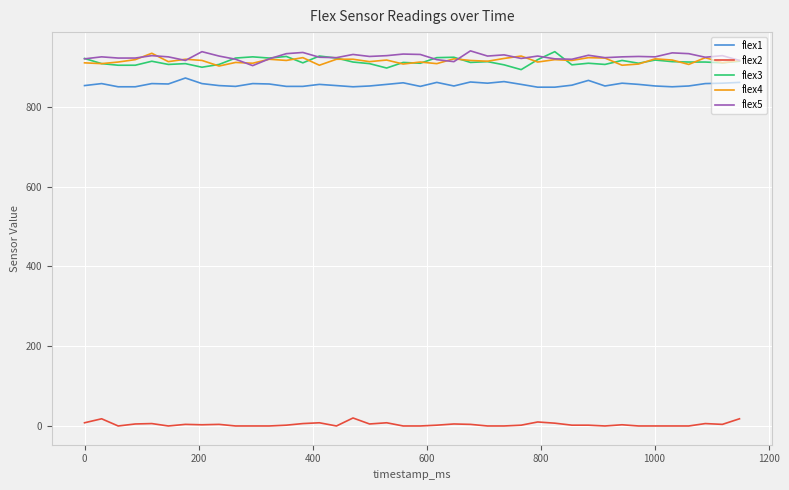

True or false: flex2 and flex5 intersect in this chart.

False